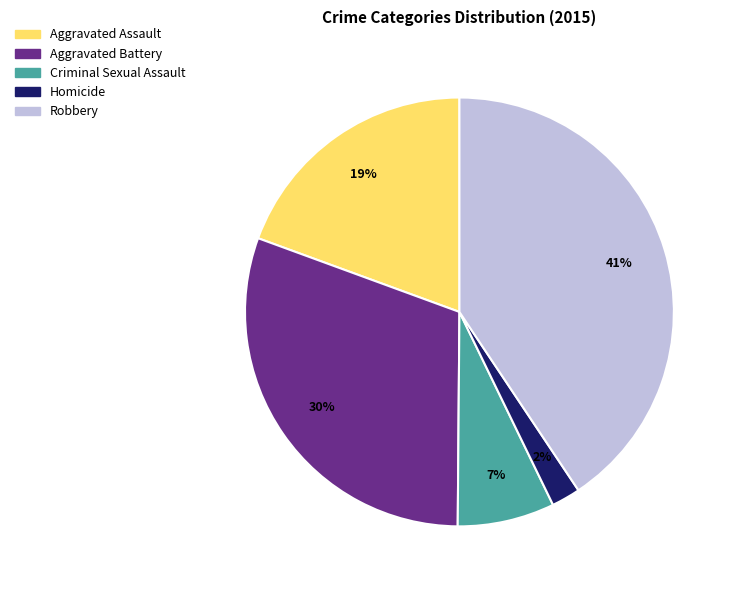

Is the sum of Aggravated Battery and Robbery greater than half?

Yes